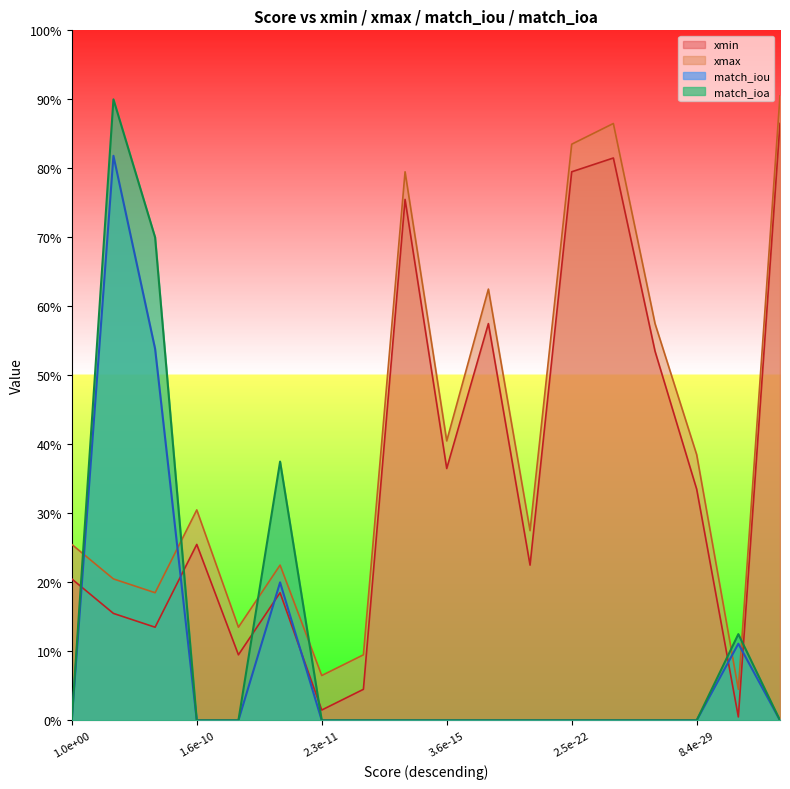

Which category has the highest value in the xmin series?

17